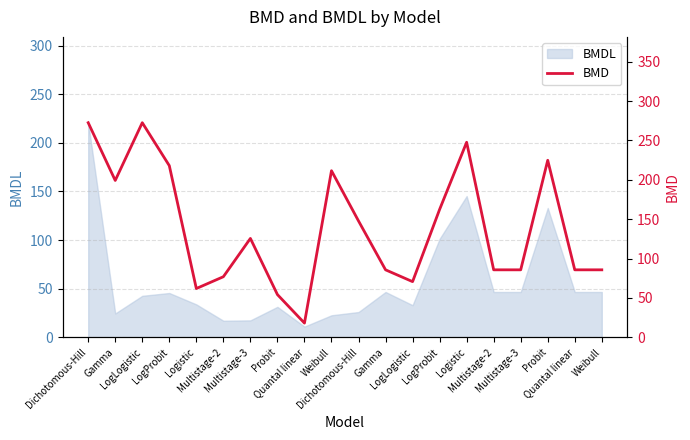

How many points are higher than both their immediate neighbors (excluding endpoints)?

5